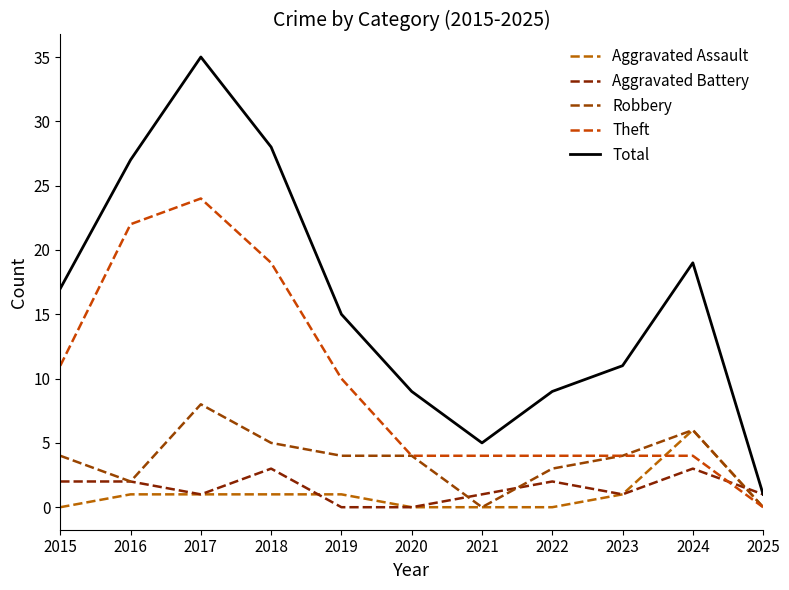

Does the chart display data point markers on the line(s)?

No